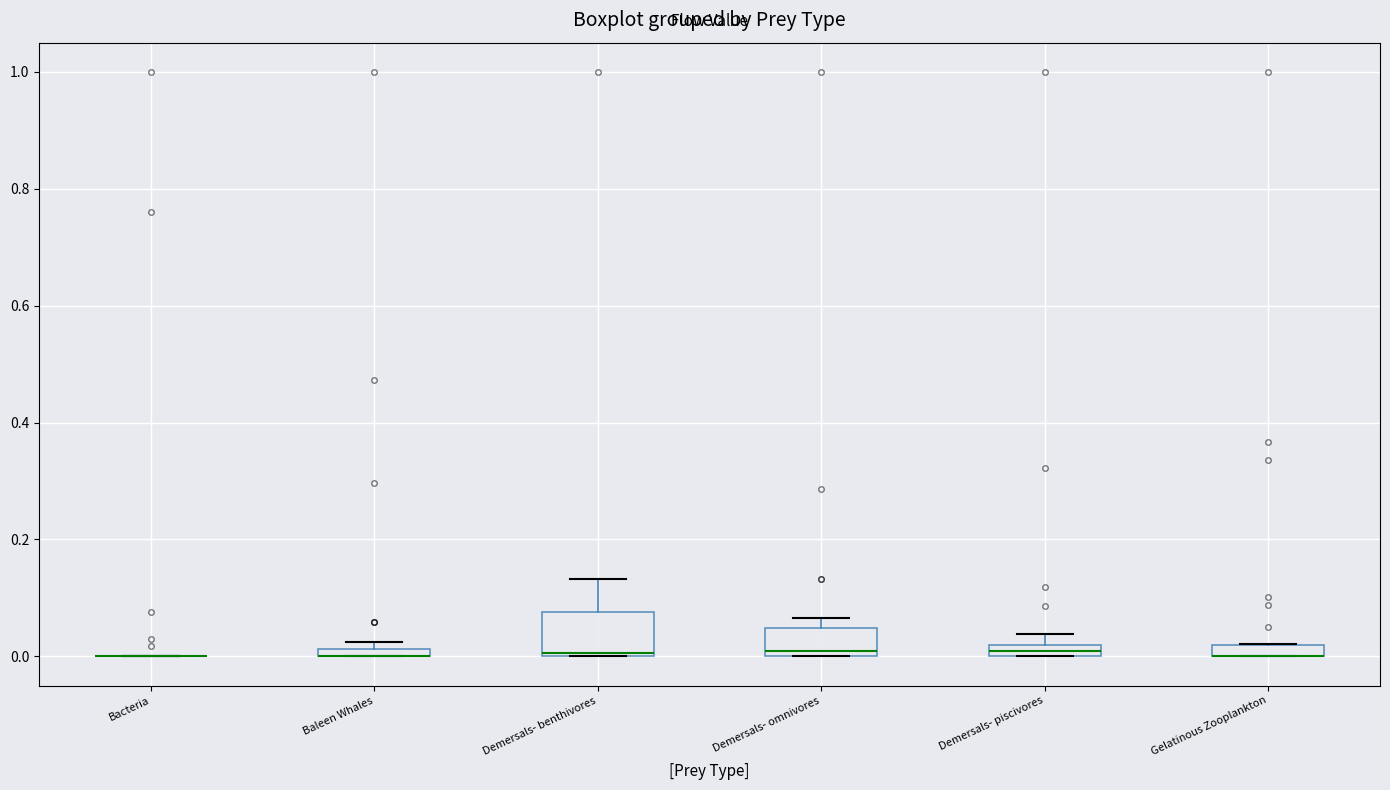

Which box is the tallest, from its lower edge to its upper edge?

Demersals- benthivores